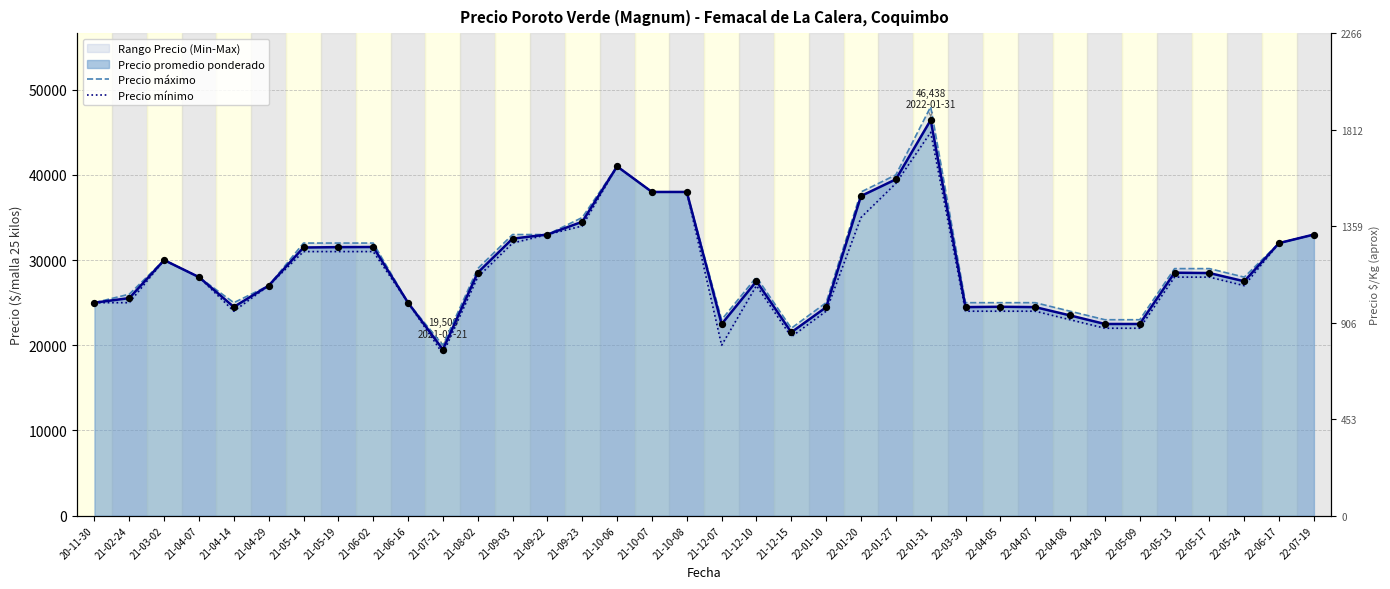

Is the value of Precio mínimo at 21-12-15 greater than the value of Precio máximo at 22-05-24?

No